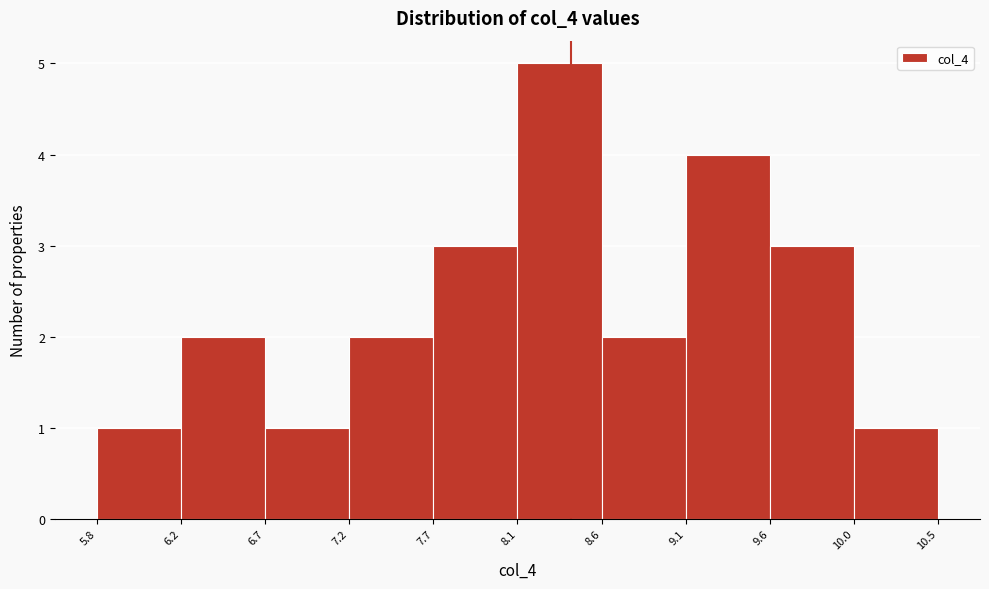

Reading left to right, list every bar in this chart as the range it spans on the x-axis followed by its height. The values are not printed on the chart, so give them approximately, as read against the axis.

5.8 to 6.2: 1
6.2 to 6.7: 2
6.7 to 7.2: 1
7.2 to 7.7: 2
7.7 to 8.1: 3
8.1 to 8.6: 5
8.6 to 9.1: 2
9.1 to 9.6: 4
9.6 to 10.0: 3
10.0 to 10.5: 1